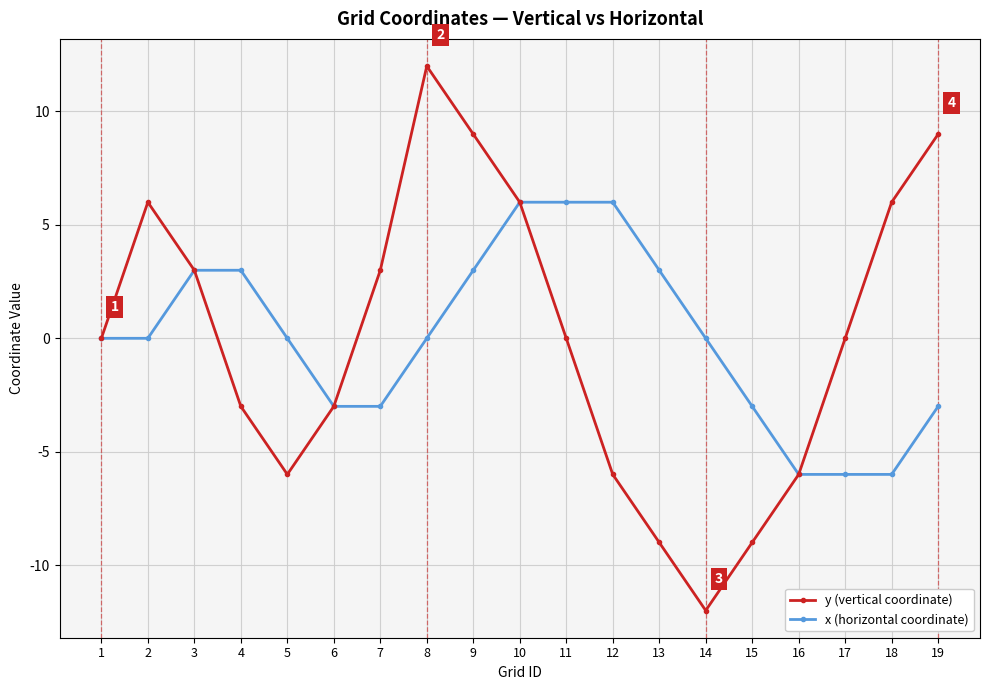

Reading right to left, what are all the values shown in this chart?

y (vertical coordinate): 19=9	18=6	17=0	16=-6	15=-9	14=-12	13=-9	12=-6	11=0	10=6	9=9	8=12	7=3	6=-3	5=-6	4=-3	3=3	2=6	1=0
x (horizontal coordinate): 19=-3	18=-6	17=-6	16=-6	15=-3	14=0	13=3	12=6	11=6	10=6	9=3	8=0	7=-3	6=-3	5=0	4=3	3=3	2=0	1=0